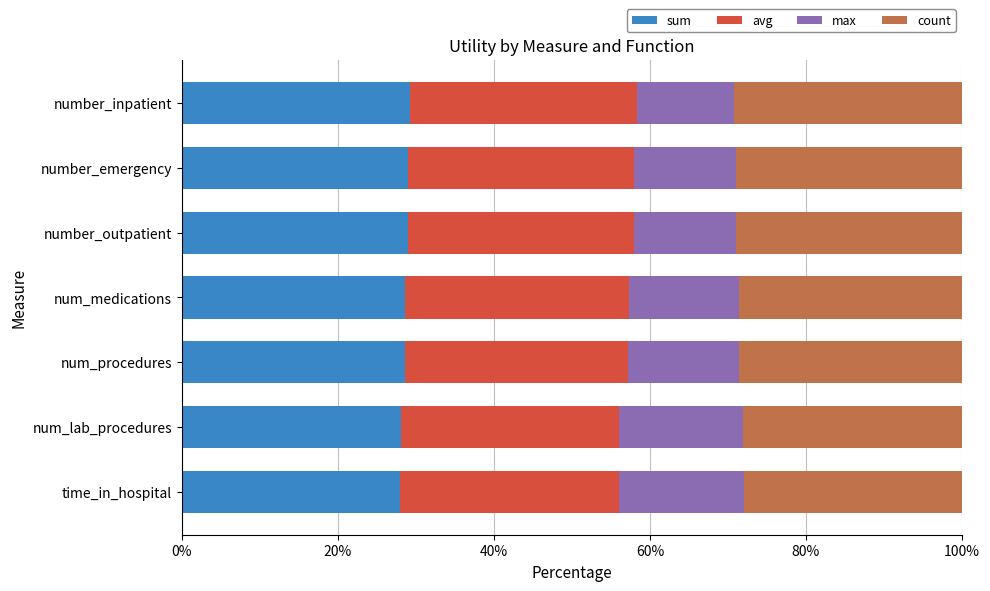

What is the average value of the sum series?

28.6